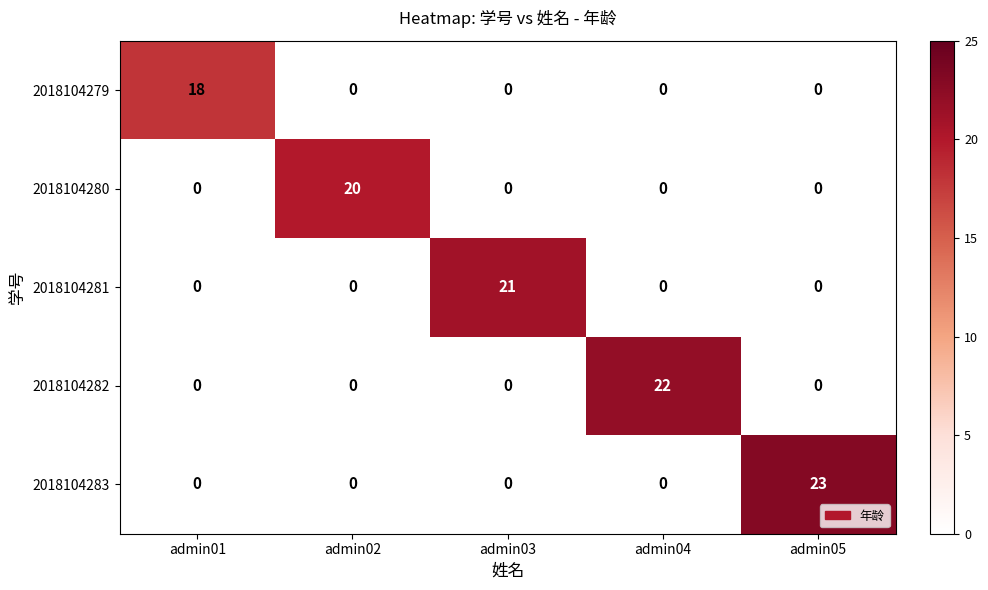

Reading left to right, transcribe all the data shown in this chart.

2018104279: admin01=18	admin02=0	admin03=0	admin04=0	admin05=0
2018104280: admin01=0	admin02=20	admin03=0	admin04=0	admin05=0
2018104281: admin01=0	admin02=0	admin03=21	admin04=0	admin05=0
2018104282: admin01=0	admin02=0	admin03=0	admin04=22	admin05=0
2018104283: admin01=0	admin02=0	admin03=0	admin04=0	admin05=23